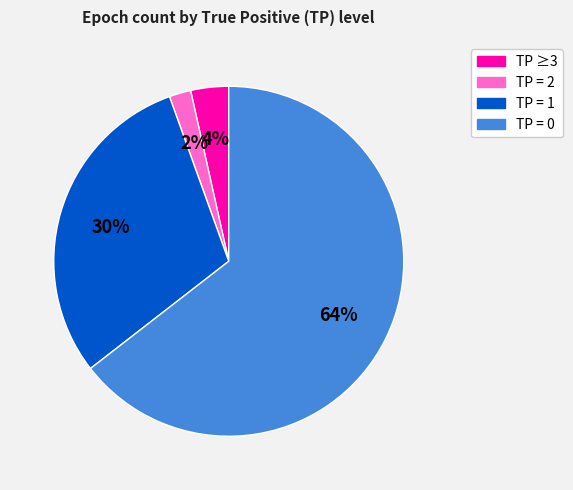

What percentage is the TP = 2 slice, to the nearest percent?

2%